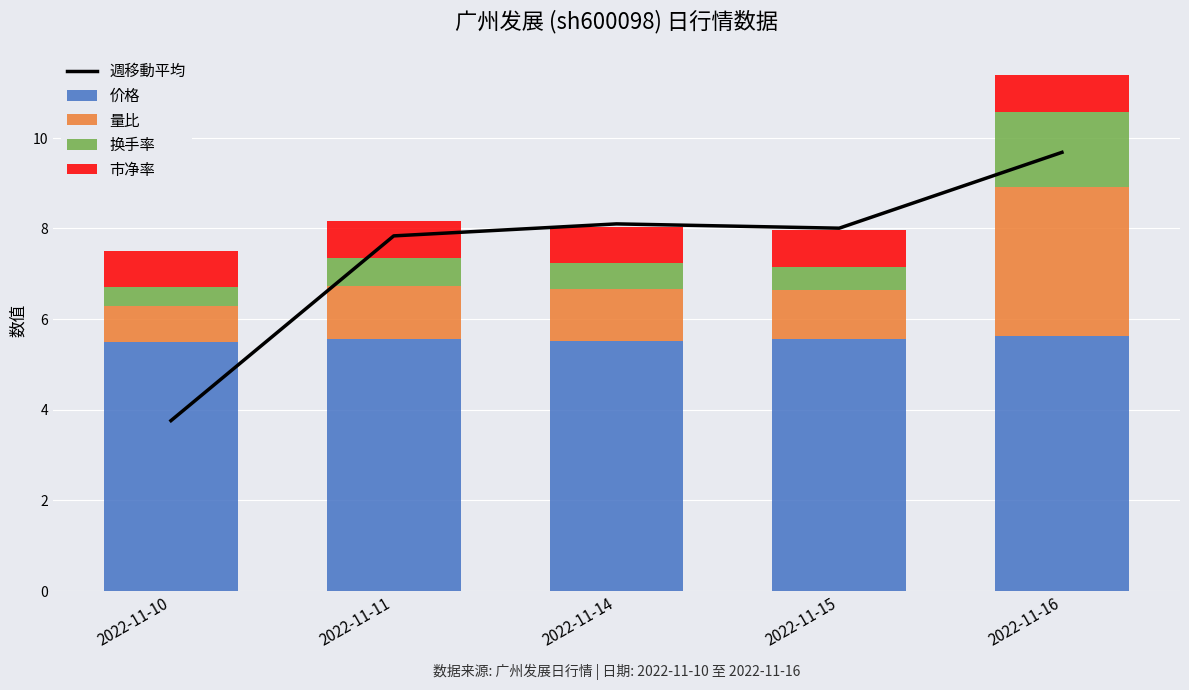

How many groups of bars are there?

5